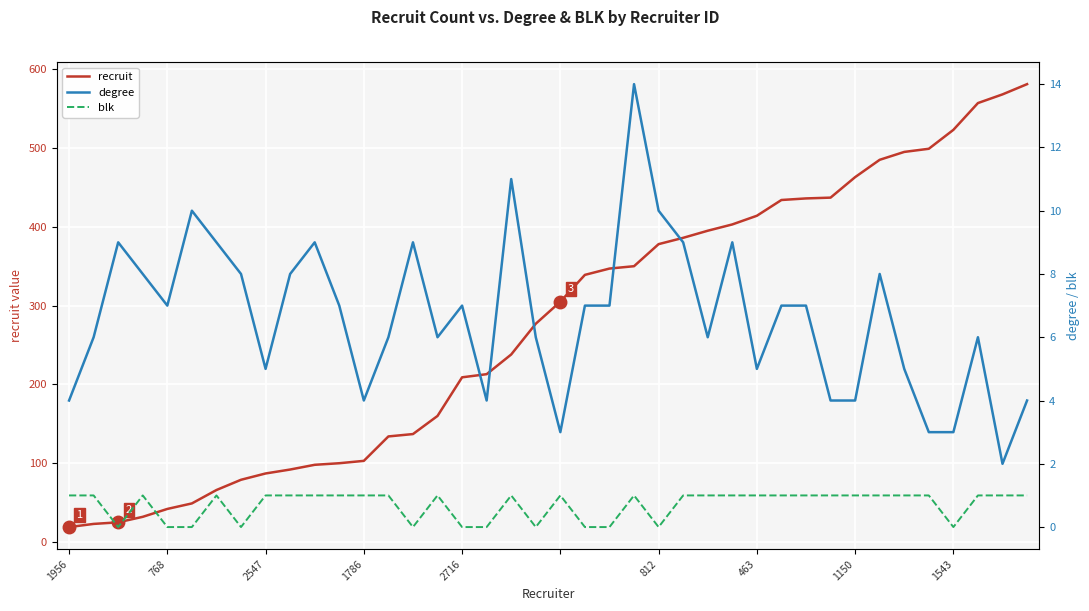

Which category has the highest value in the recruit series?

39